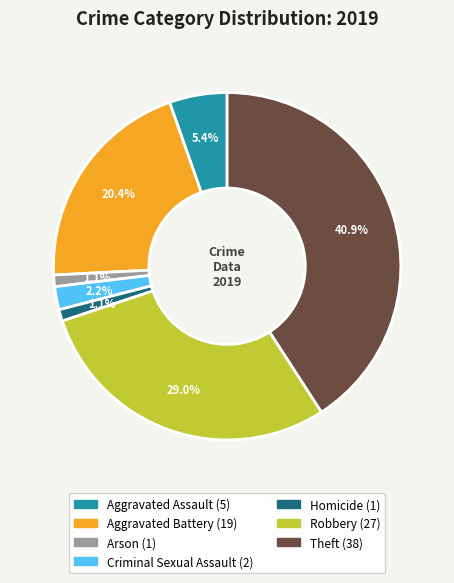

How much of the chart is everything except Criminal Sexual Assault?

97.8%